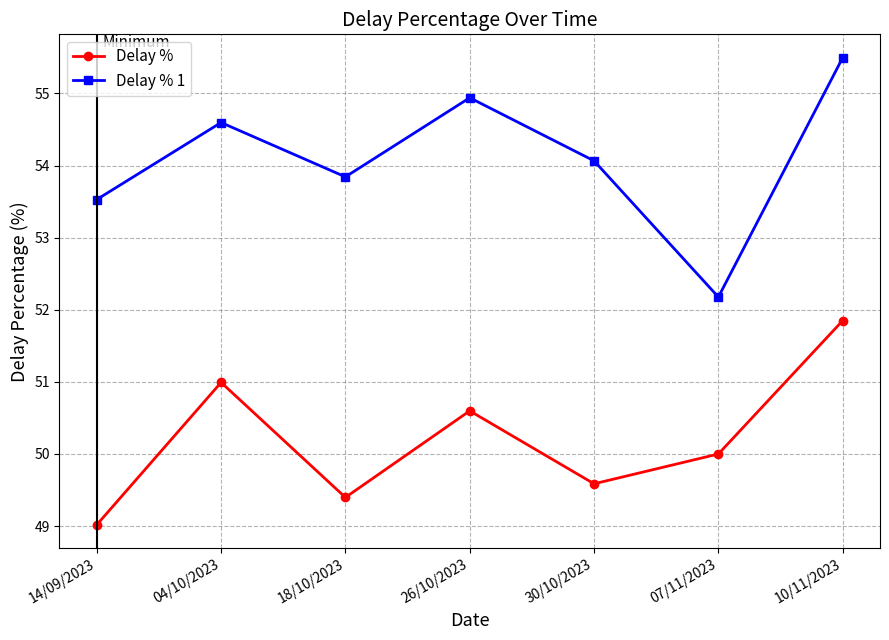

Reading left to right, list all the values displayed in this chart.

Delay %: 49.0	51.0	49.4	50.6	49.6	50.0	51.8
Delay % 1: 53.5	54.6	53.8	54.9	54.1	52.2	55.5